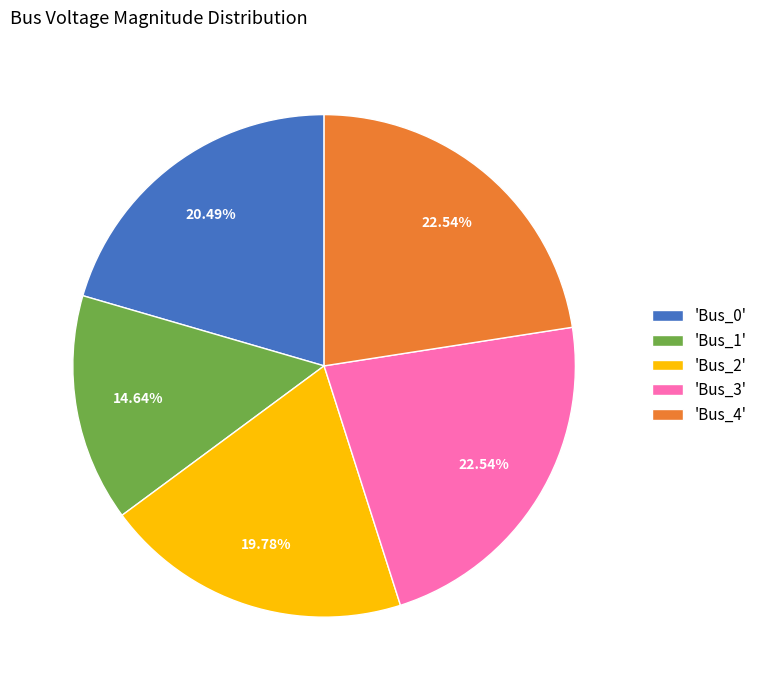

What is the smallest slice in the pie chart?

'Bus_1'